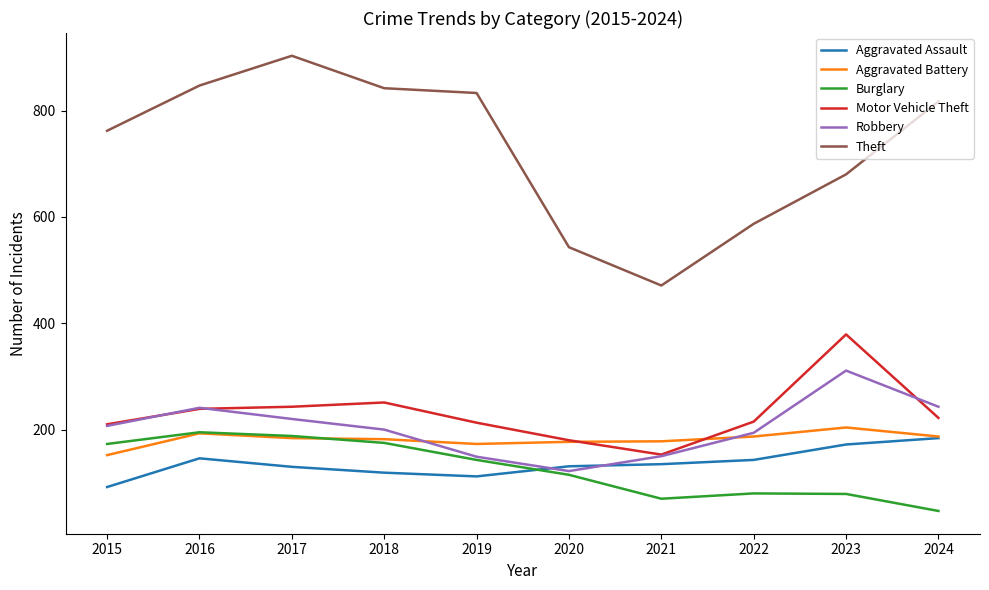

Is the value of Aggravated Assault at 2016 greater than the value of Motor Vehicle Theft at 2017?

No